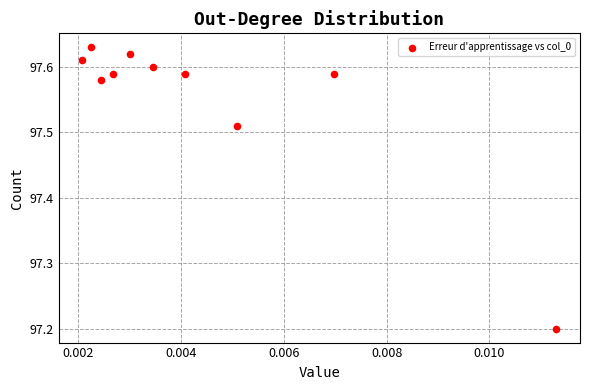

What Y value in the scatter plot is closest to 97?

97.2